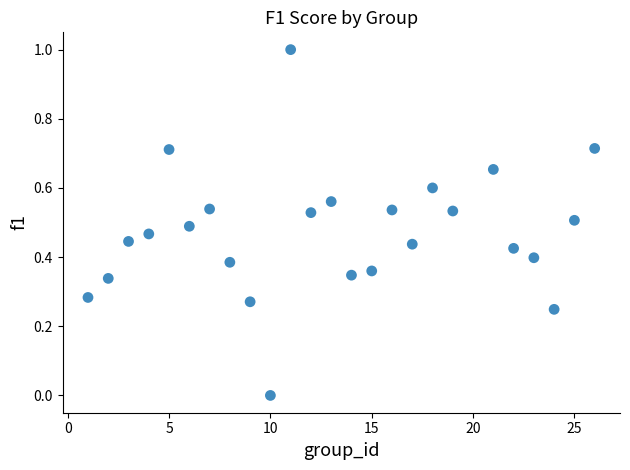

What is the range of Y values (max minus min)?

1.0